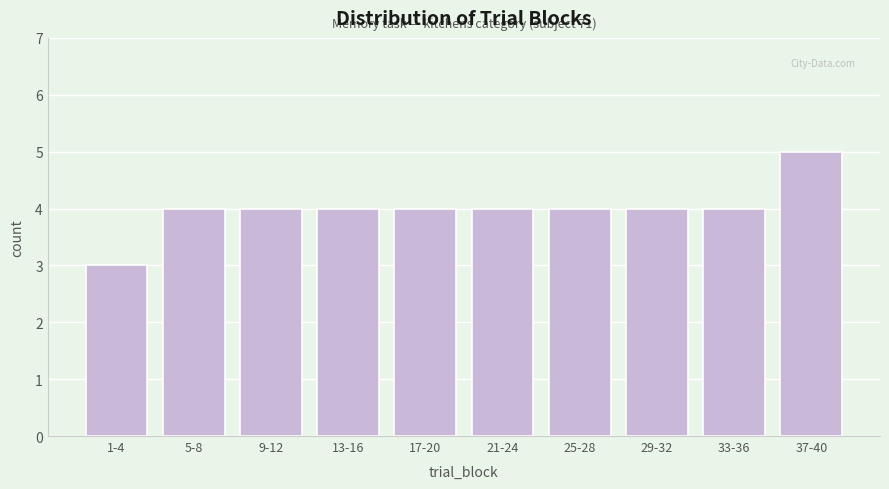

Reading right to left, extract all data points from this chart.

5	4	4	4	4	4	4	4	4	3